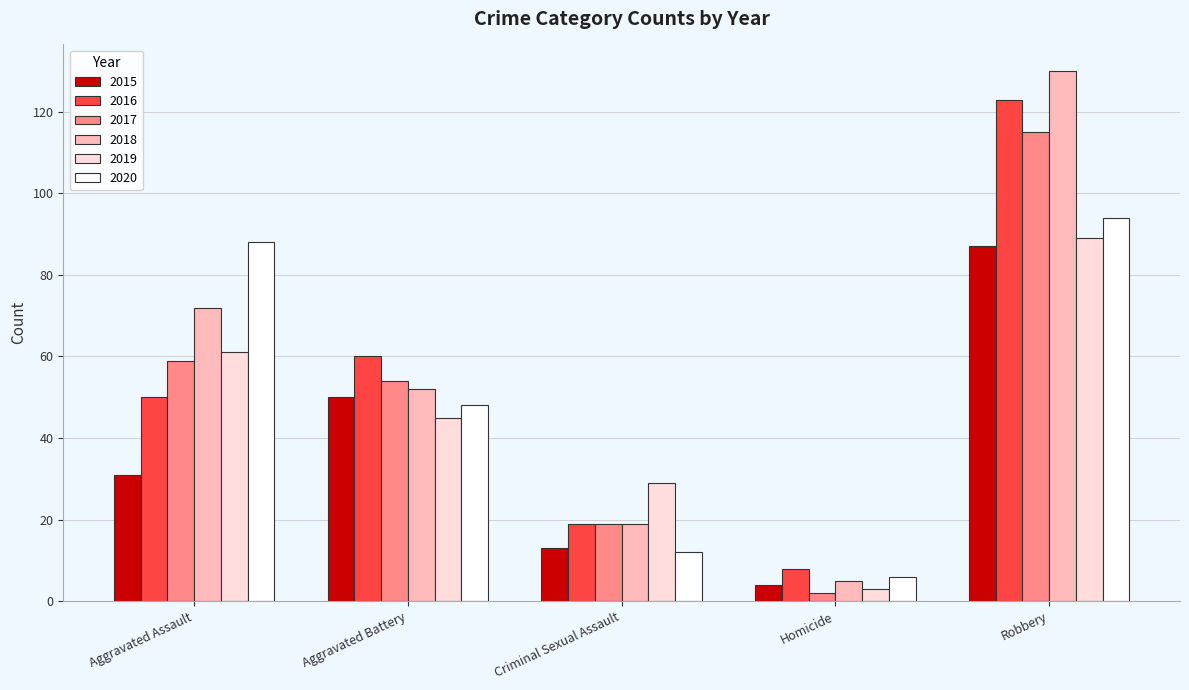

Which series has the largest total across all categories?

2018